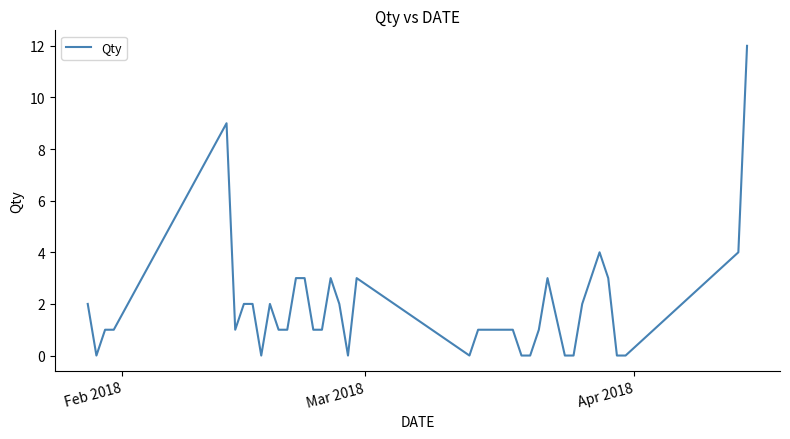

What is the greatest value displayed?

12